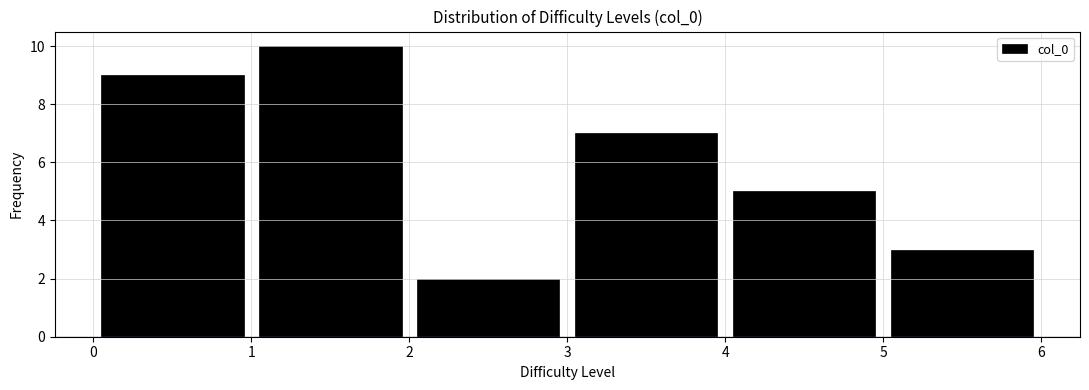

Reading left to right, transcribe this chart: for each bar, give the range it covers on the x-axis and its height. The values are not printed on the chart, so give them approximately, as read against the axis.

0 to 1: 9
1 to 2: 10
2 to 3: 2
3 to 4: 7
4 to 5: 5
5 to 6: 3